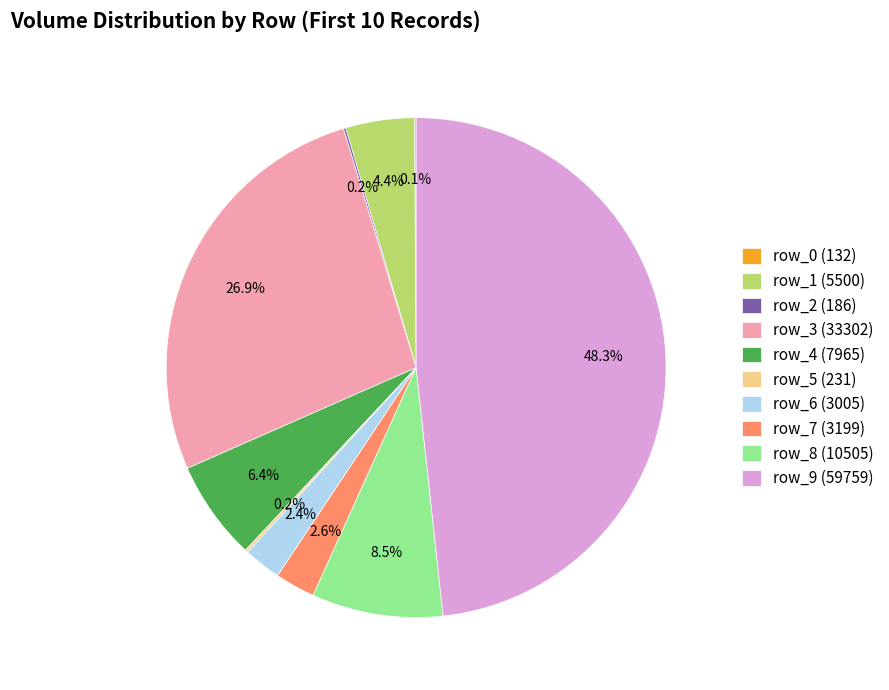

What is the largest slice in the pie chart?

row_9